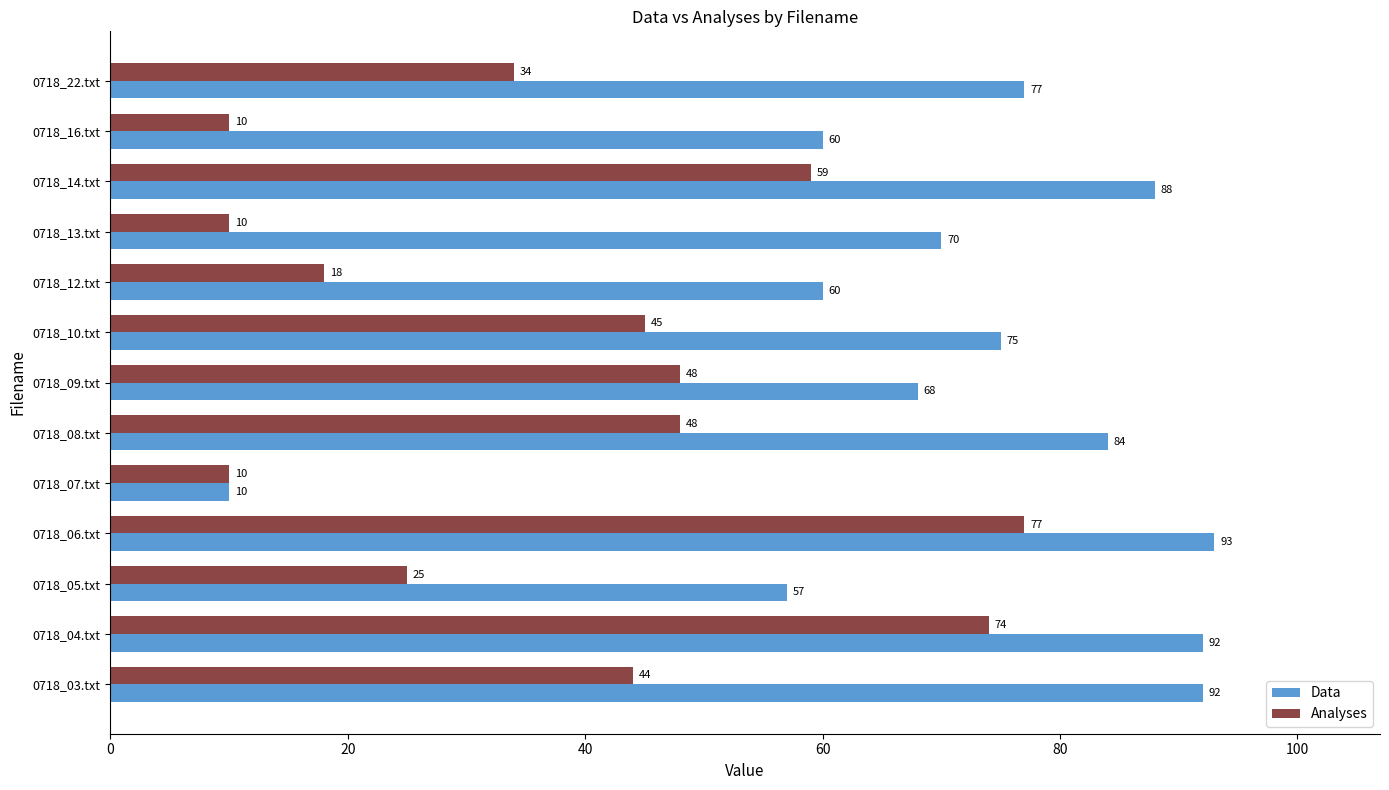

What is the greatest value displayed?

93